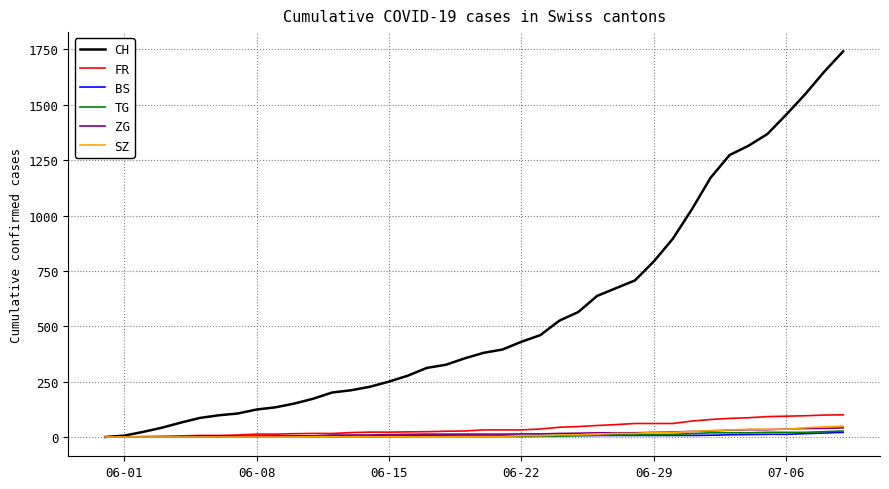

Which series has the largest total across all categories?

CH